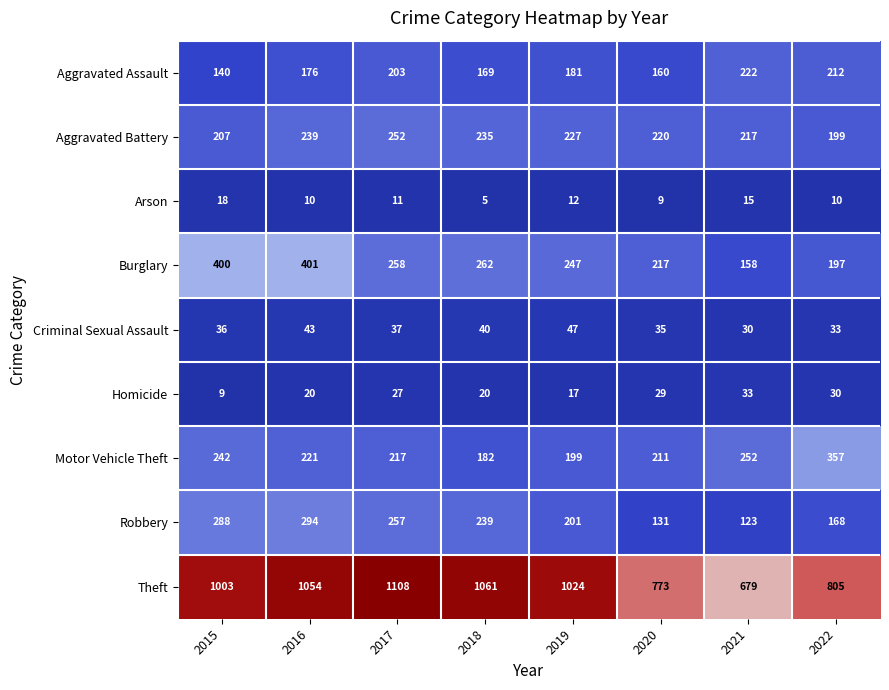

What is the difference between the highest and lowest values at 2022?

795